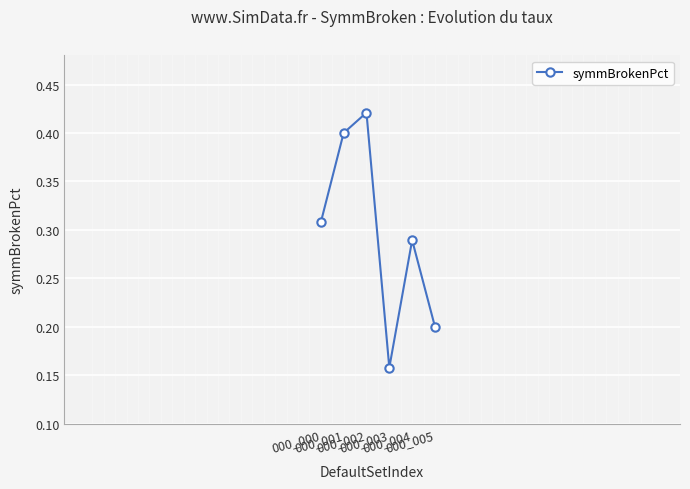

What is the sum of all values?

1.8